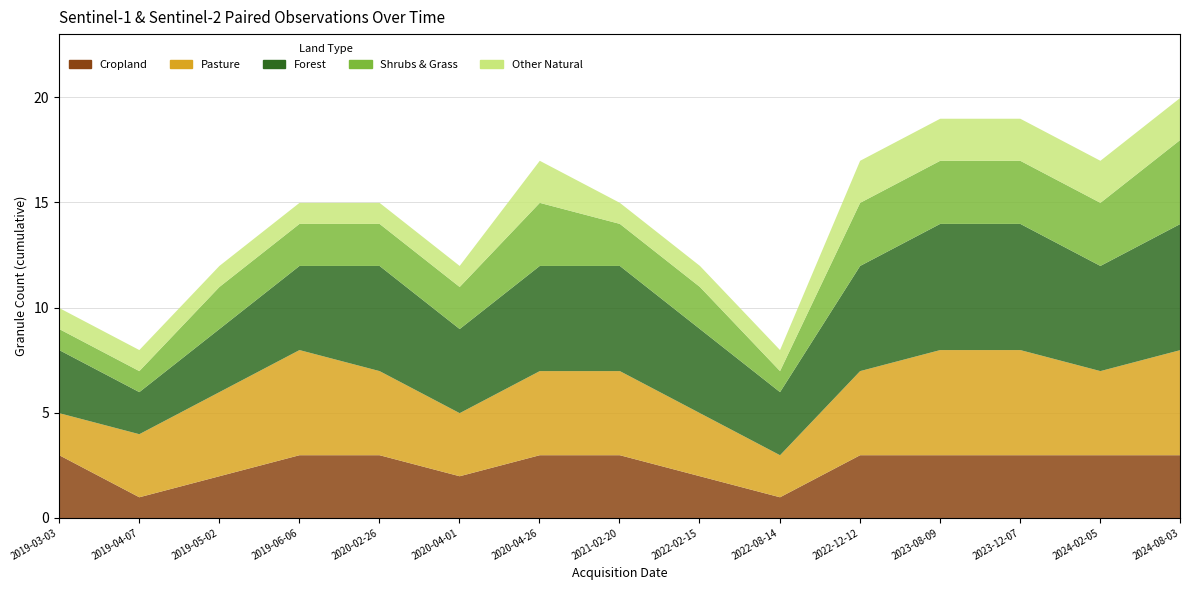

How many Other Natural values are between 1 and 2?

15